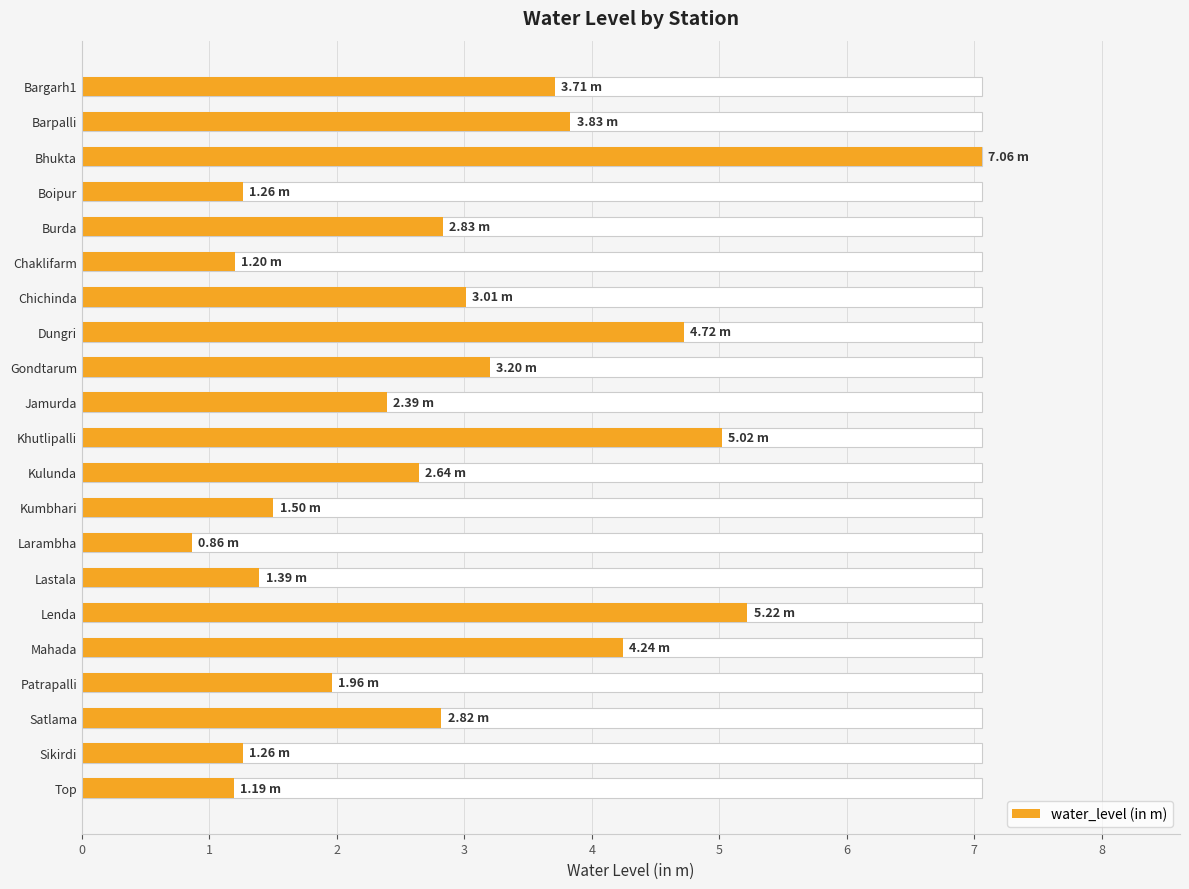

List the labels in order of value, smallest first.

Larambha, Top, Chaklifarm, Boipur, Sikirdi, Lastala, Kumbhari, Patrapalli, Jamurda, Kulunda, Satlama, Burda, Chichinda, Gondtarum, Bargarh1, Barpalli, Mahada, Dungri, Khutlipalli, Lenda, Bhukta